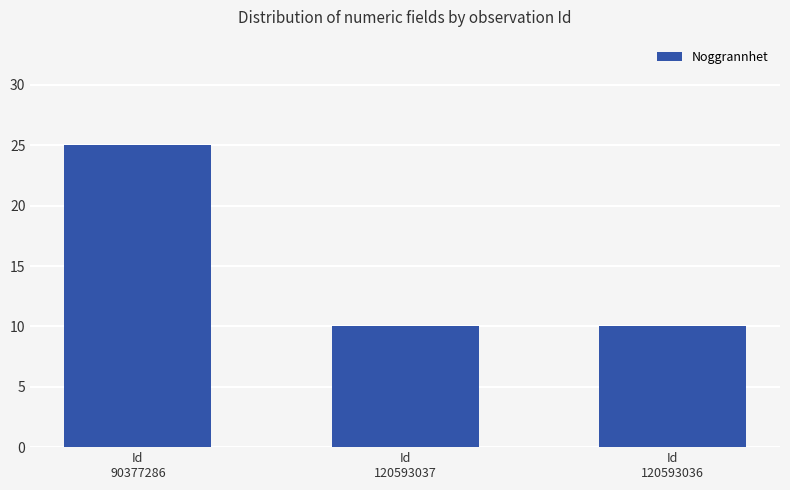

Approximately how many times larger is the value at Id
120593036 compared to Id
120593037?

1.0